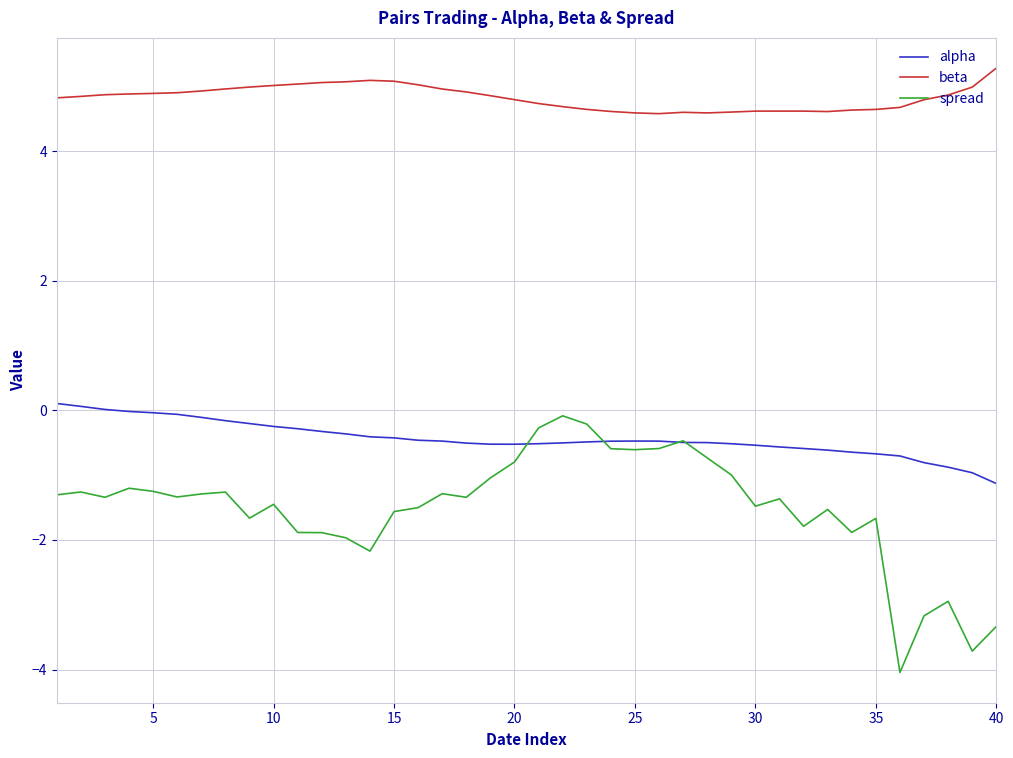

True or false: beta and spread intersect in this chart.

False